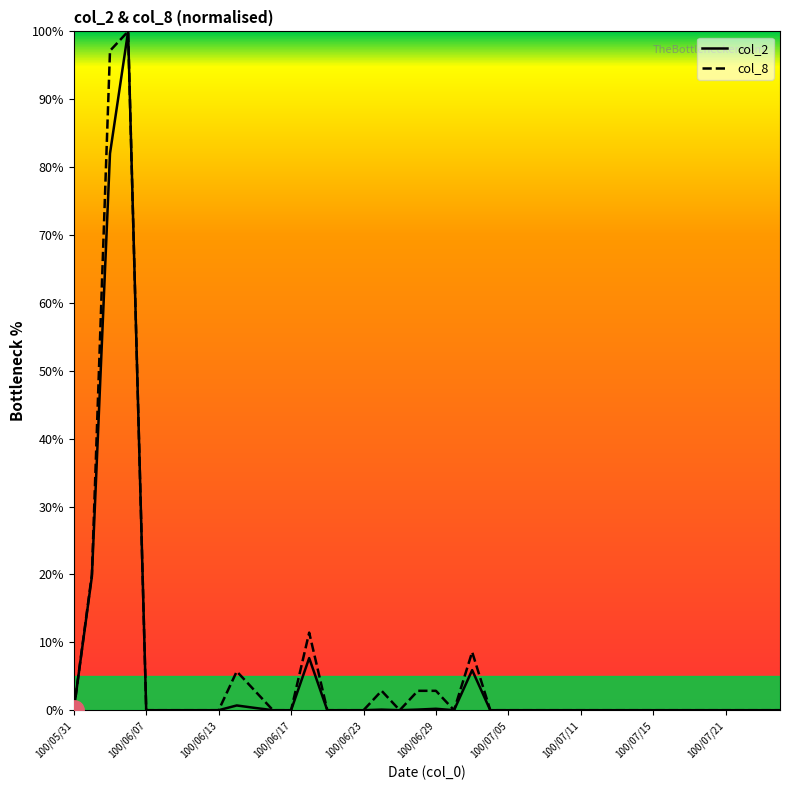

True or false: col_2 and col_8 intersect in this chart.

False